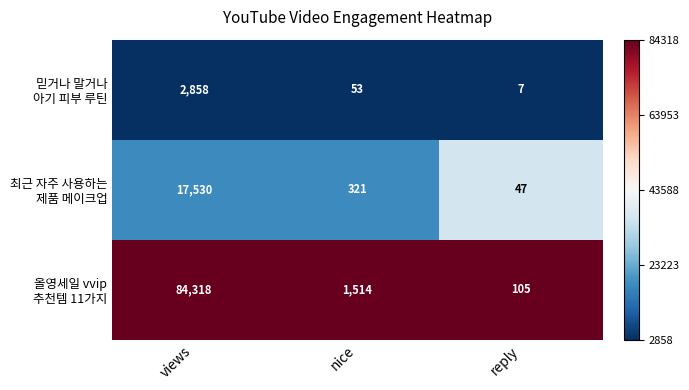

What is the difference between the highest and lowest values at nice?

1461